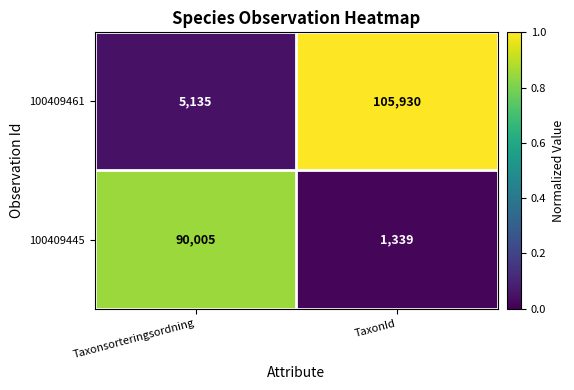

How many categories are shown in the chart?

2